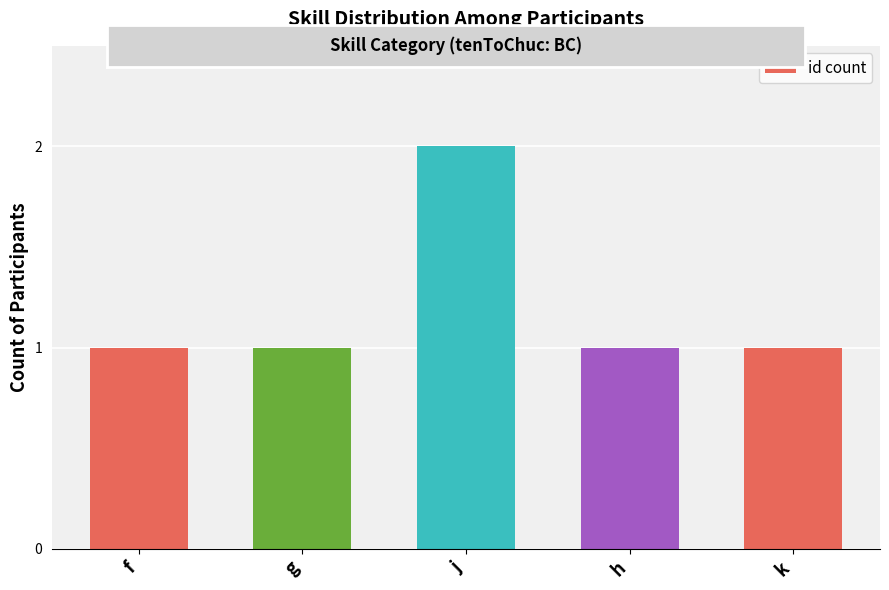

Reading left to right, list all the values displayed in this chart.

1	1	2	1	1